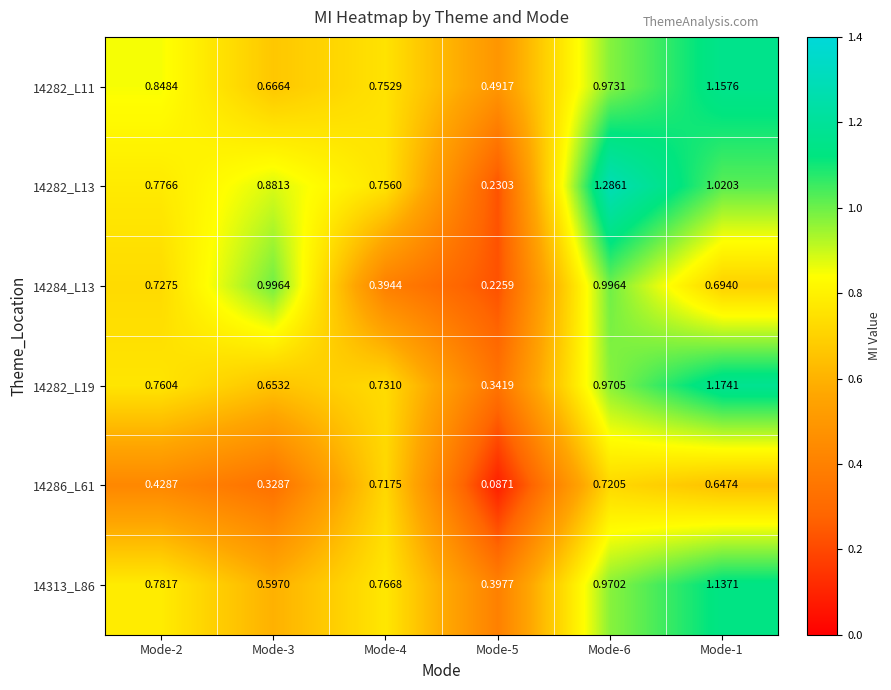

Is the value of 14284_L13 at Mode-2 greater than the value of 14282_L13 at Mode-5?

Yes